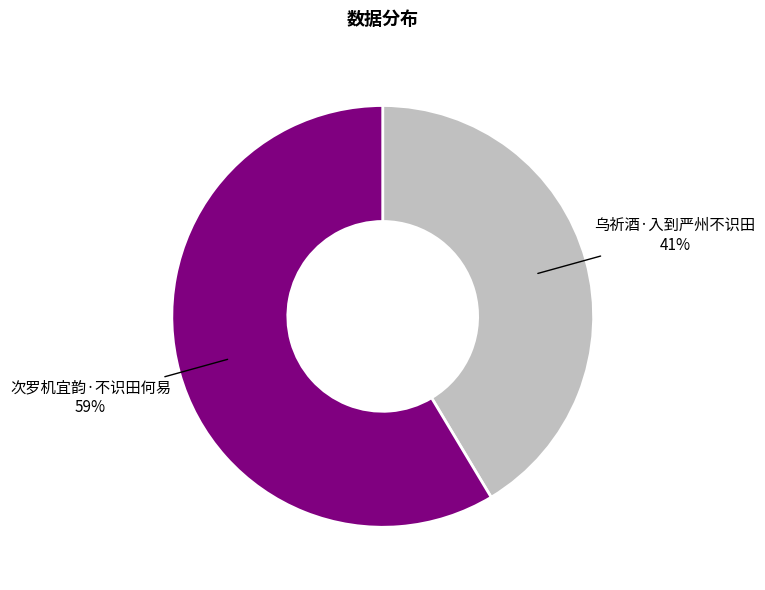

To the nearest percent, what percentage of the pie is 乌祈酒·入到严州不识田?

41%